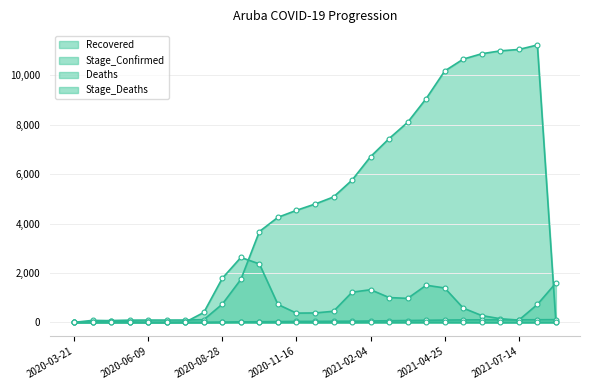

What is the sum of all Stage_Confirmed values?

20214